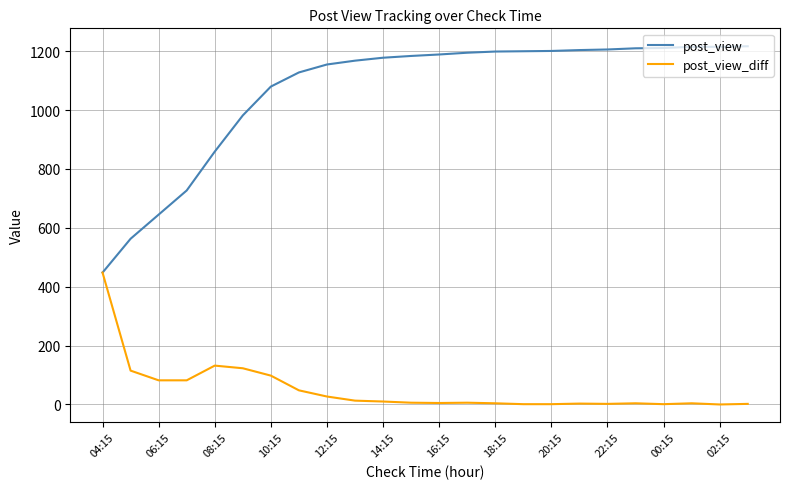

What are all the series names shown in the legend?

post_view, post_view_diff